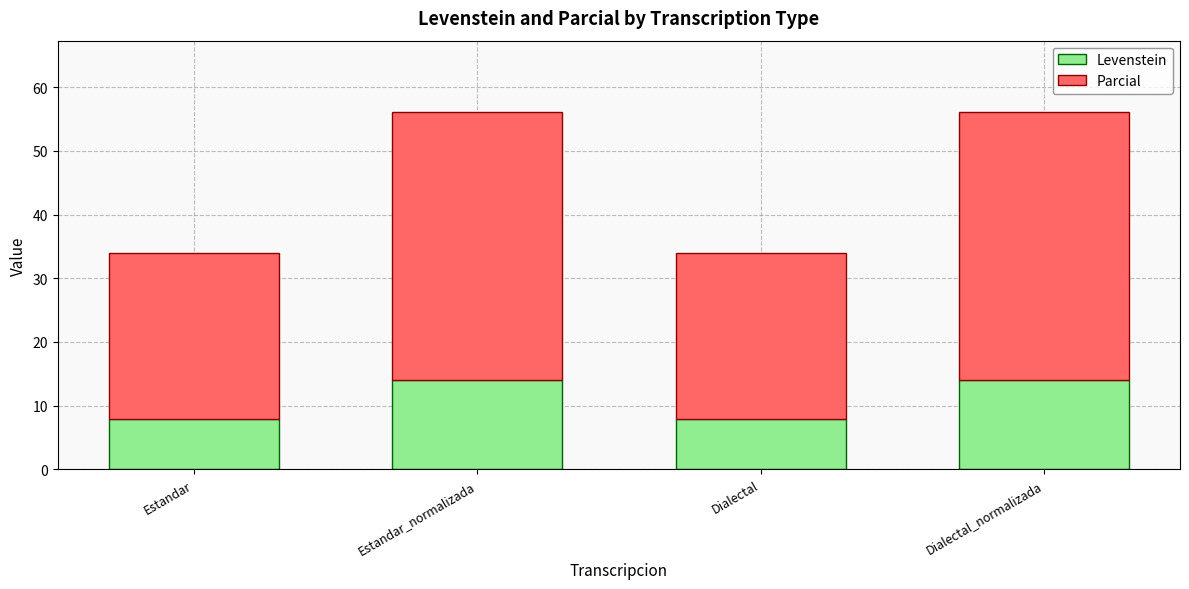

What is the total value across all series at Estandar?

33.9